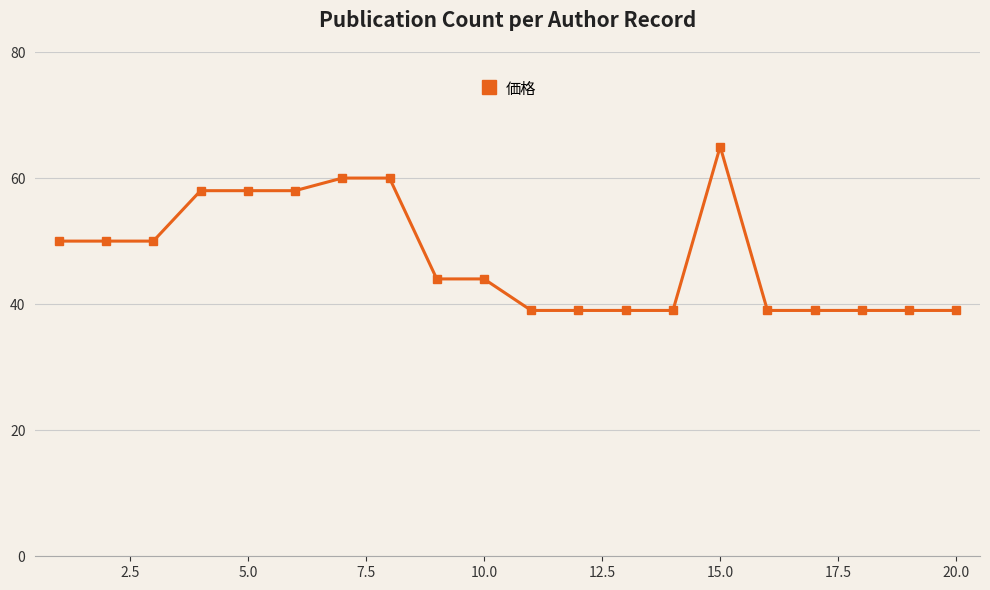

What is the sum of all values?

948